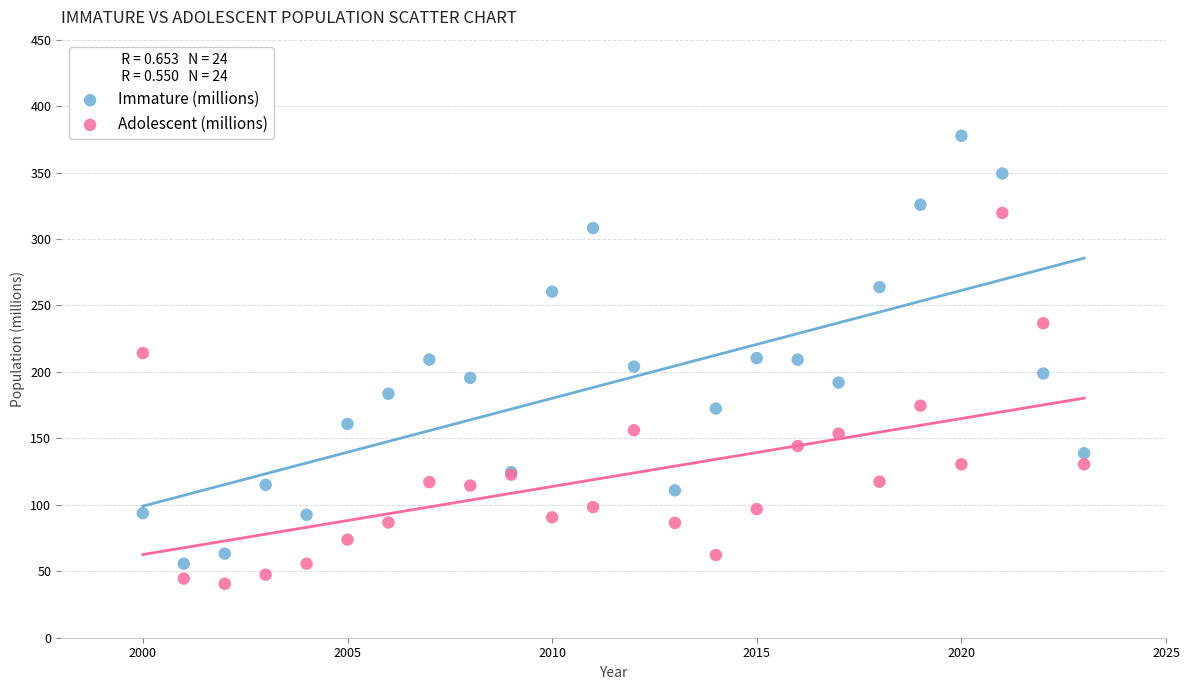

Which series has the widest spread of Y values?

Immature (millions)